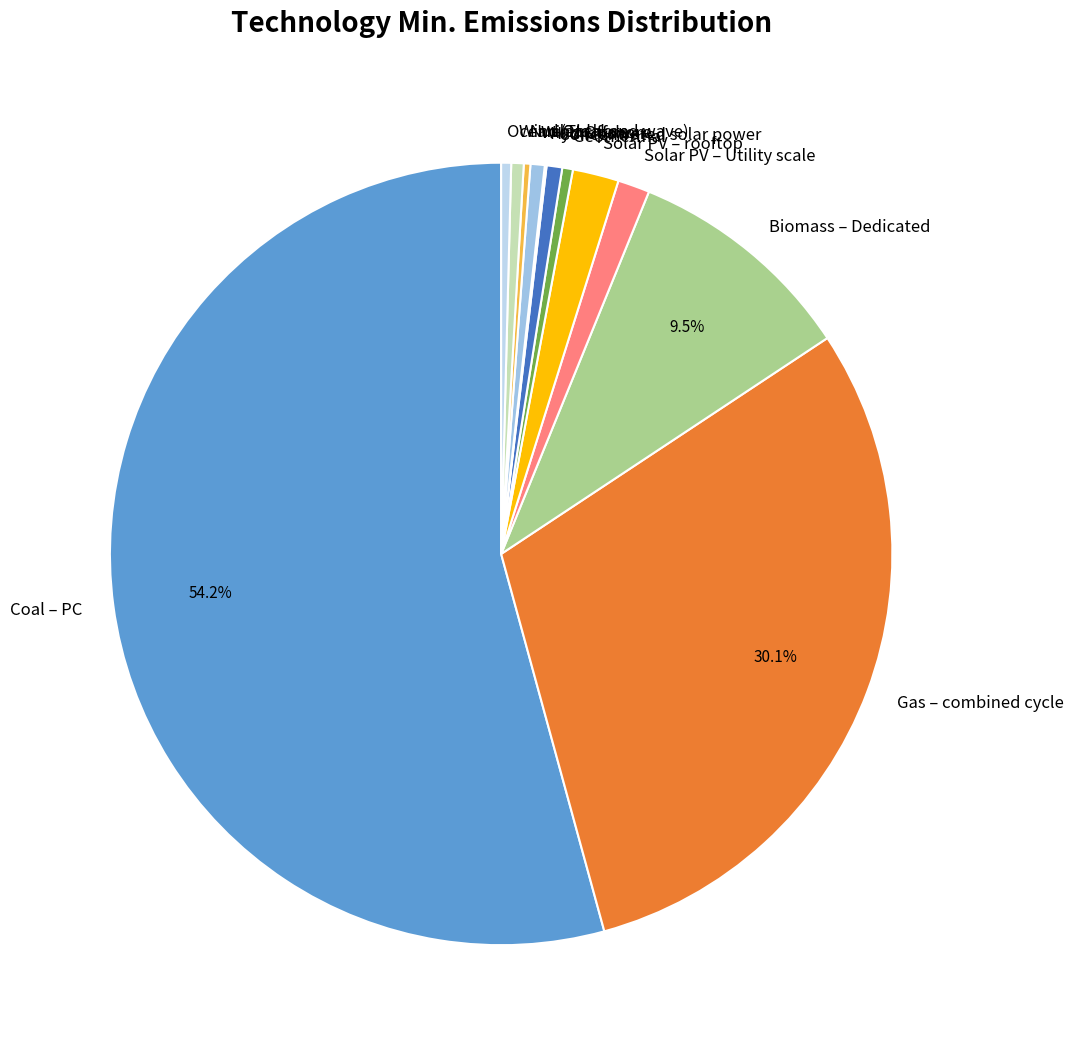

Is there a majority slice in this chart?

Yes